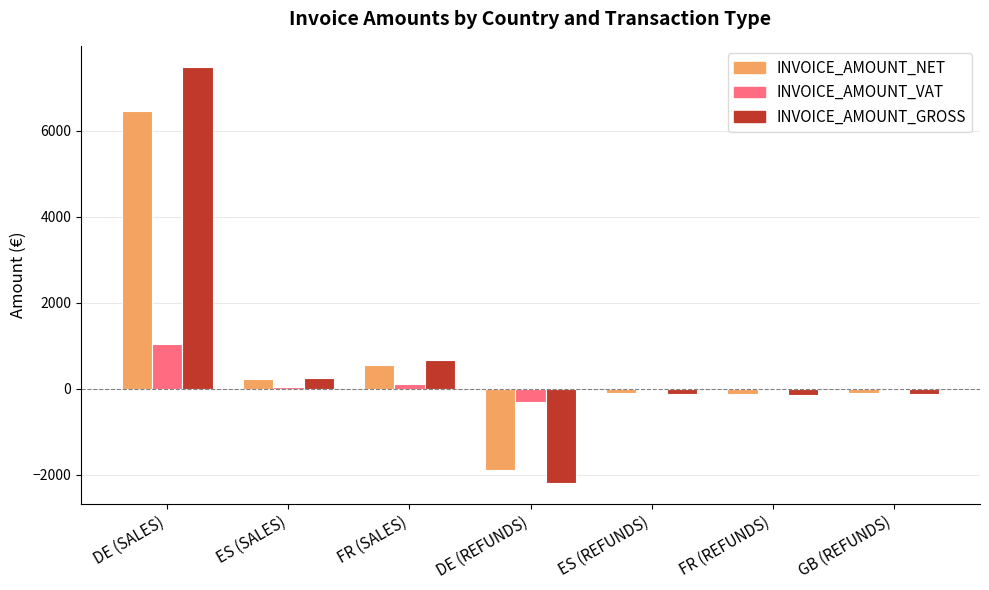

True or false: INVOICE_AMOUNT_NET has a value of 548.4 at FR (SALES).

True